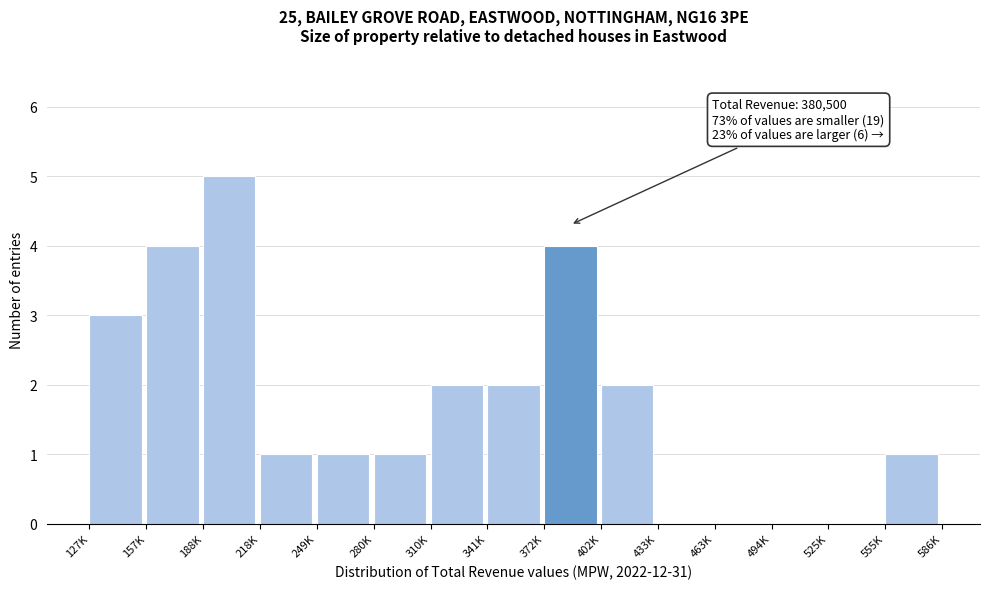

Reading left to right, what are all the values shown in this chart?

127K=3	157K=4	188K=5	218K=1	249K=1	280K=1	310K=2	341K=2	372K=4	402K=2	433K=0	463K=0	494K=0	525K=0	555K=1